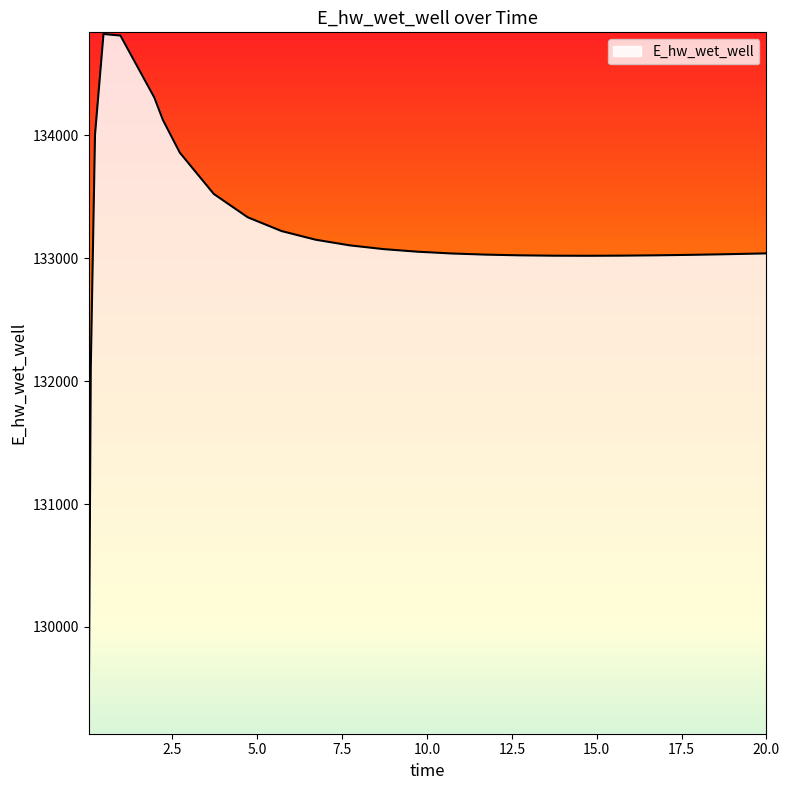

What is the minimum value shown in the chart?

129143.6